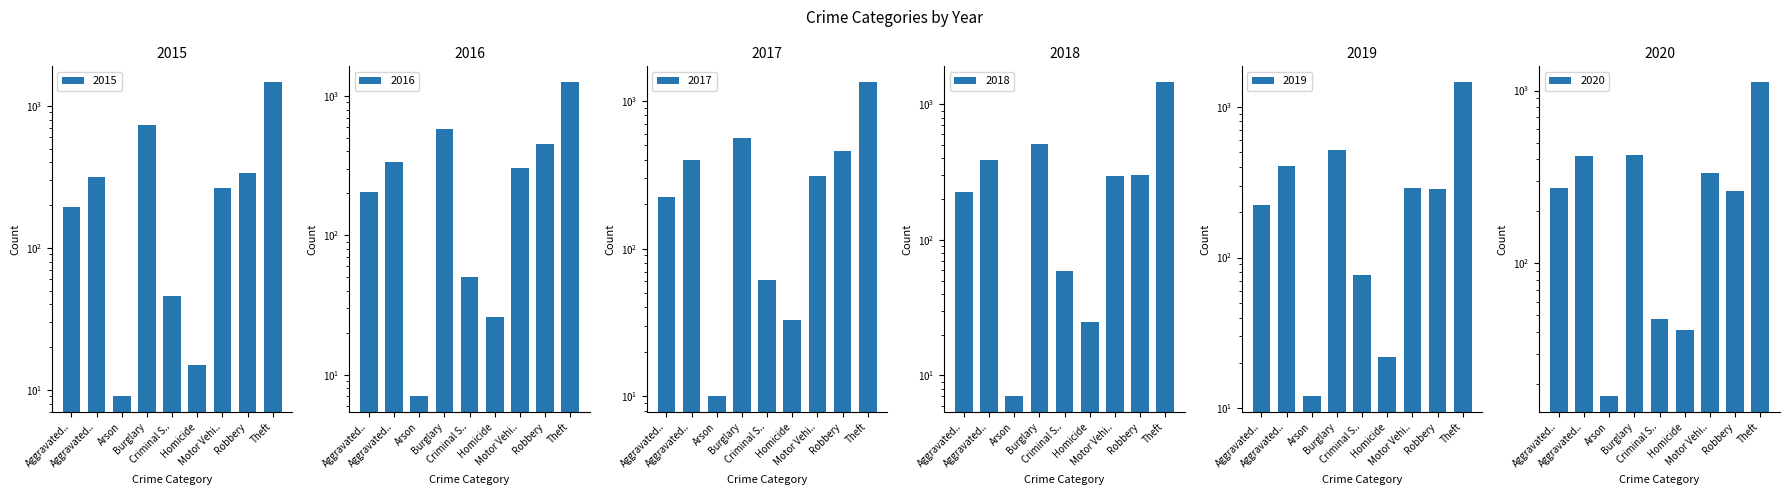

List the labels in order of 2020 value, smallest first.

Arson, Homicide, Criminal S.., Robbery, Aggravated.., Motor Vehi.., Aggravated.., Burglary, Theft